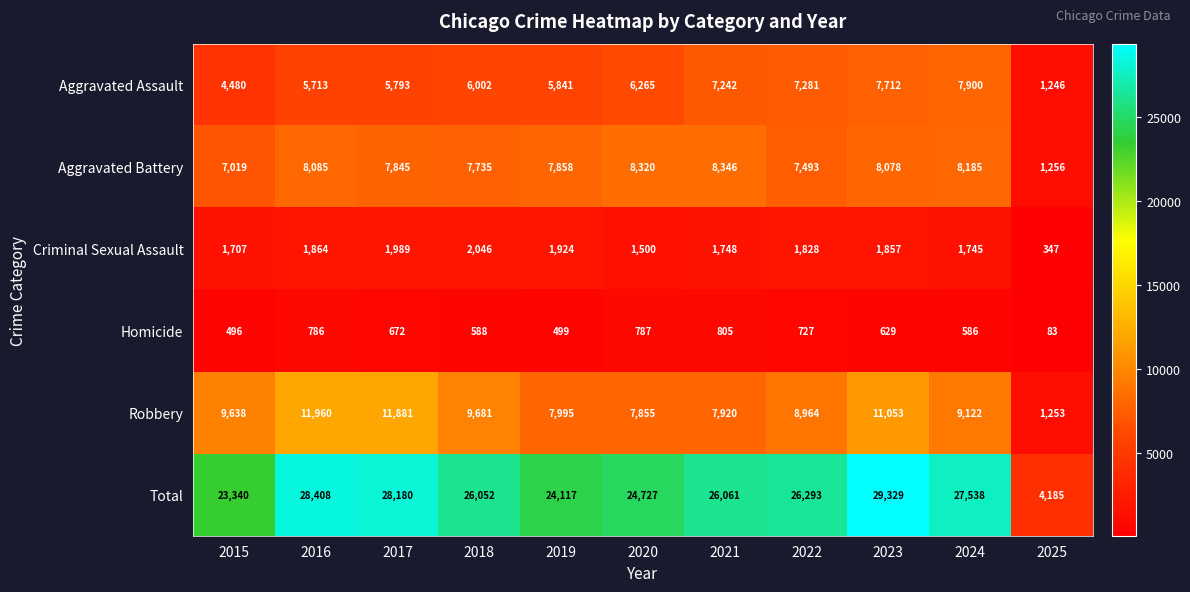

At which label does Homicide reach its peak?

2021